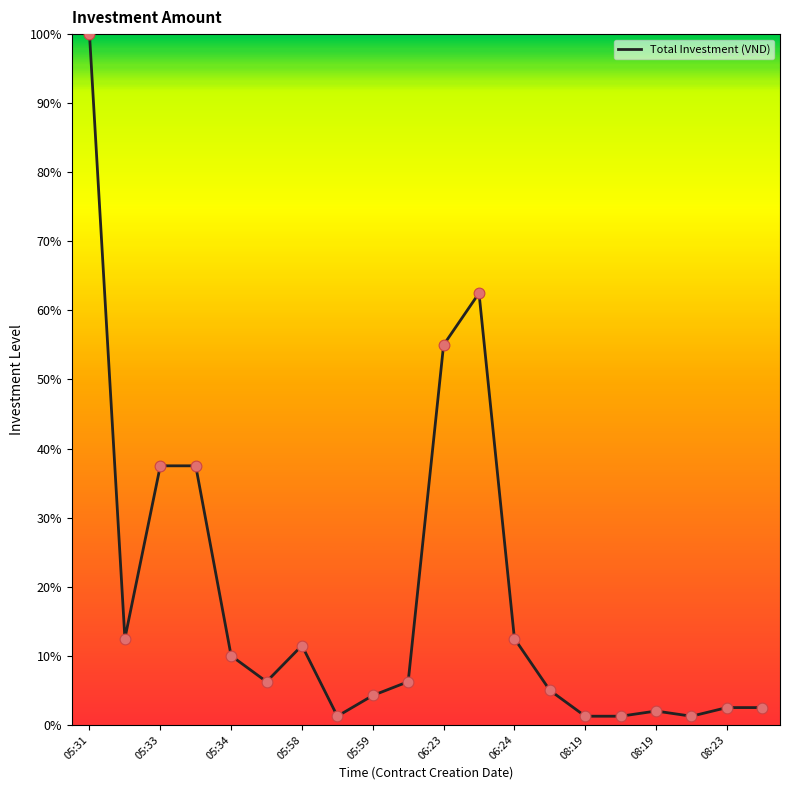

What is the maximum value shown in the chart?

100.0